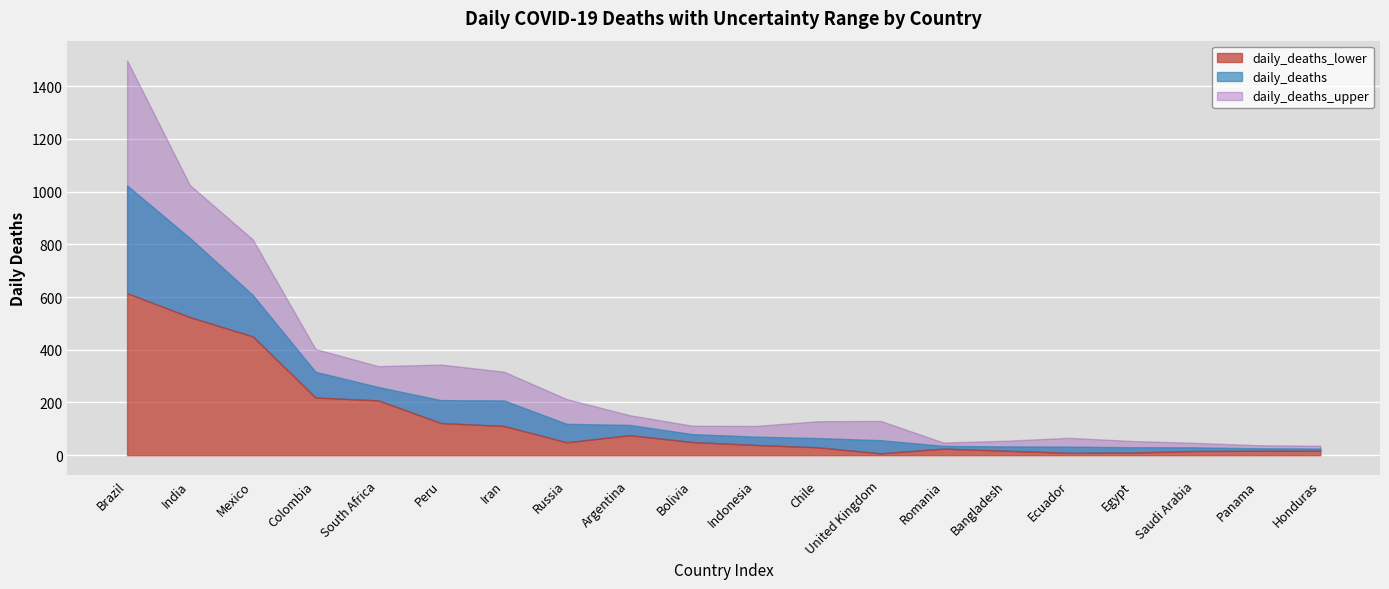

What is the label of the 19th point from the right?

India